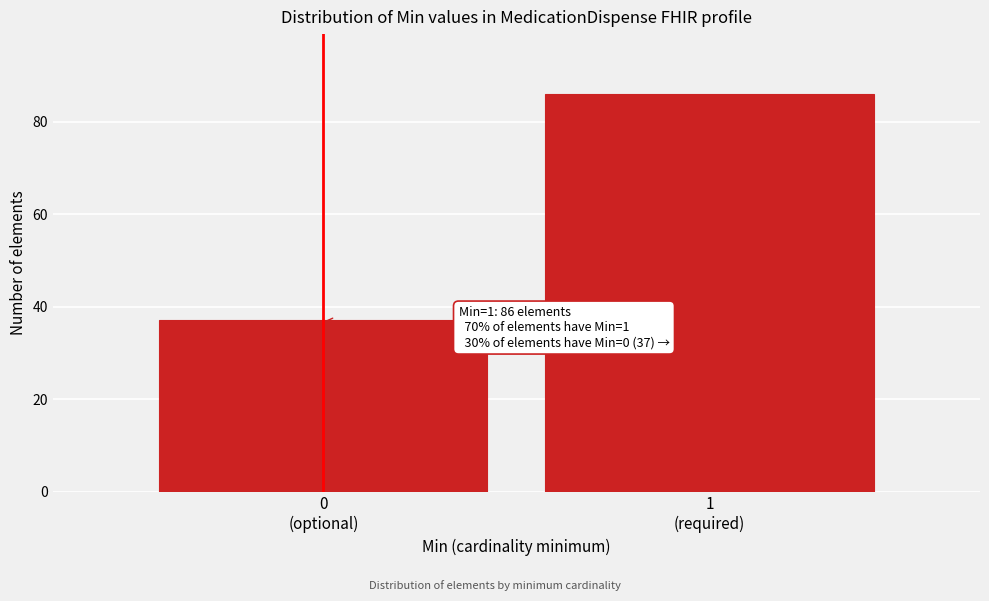

Reading right to left, what are all the values shown in this chart?

86	37